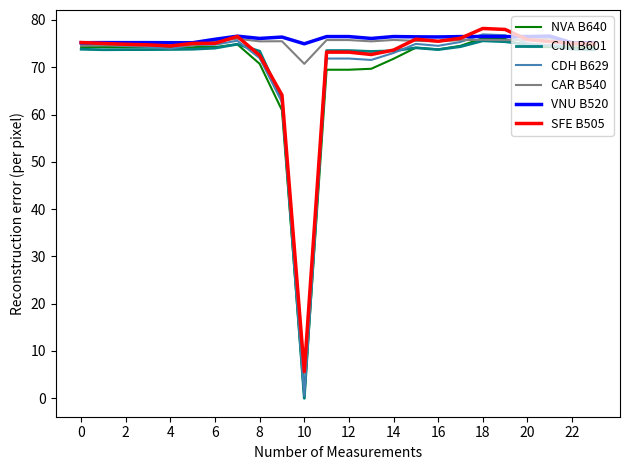

What is the maximum value for CAR B540?

76.1